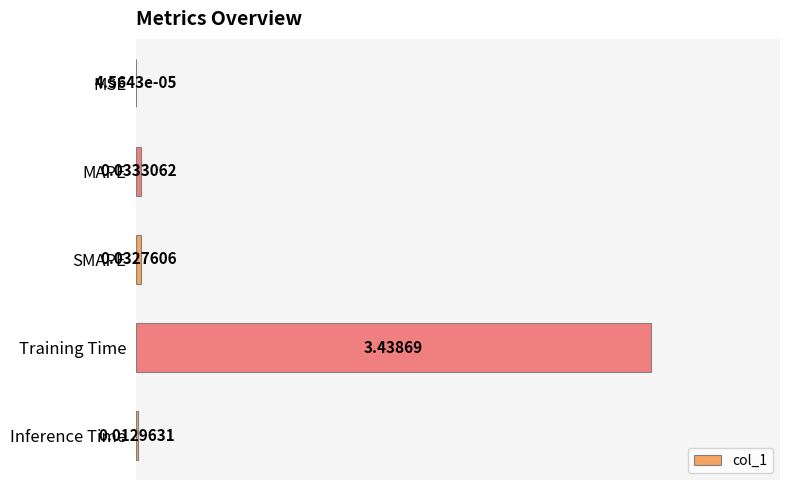

Between MAPE and Training Time, which is larger?

Training Time